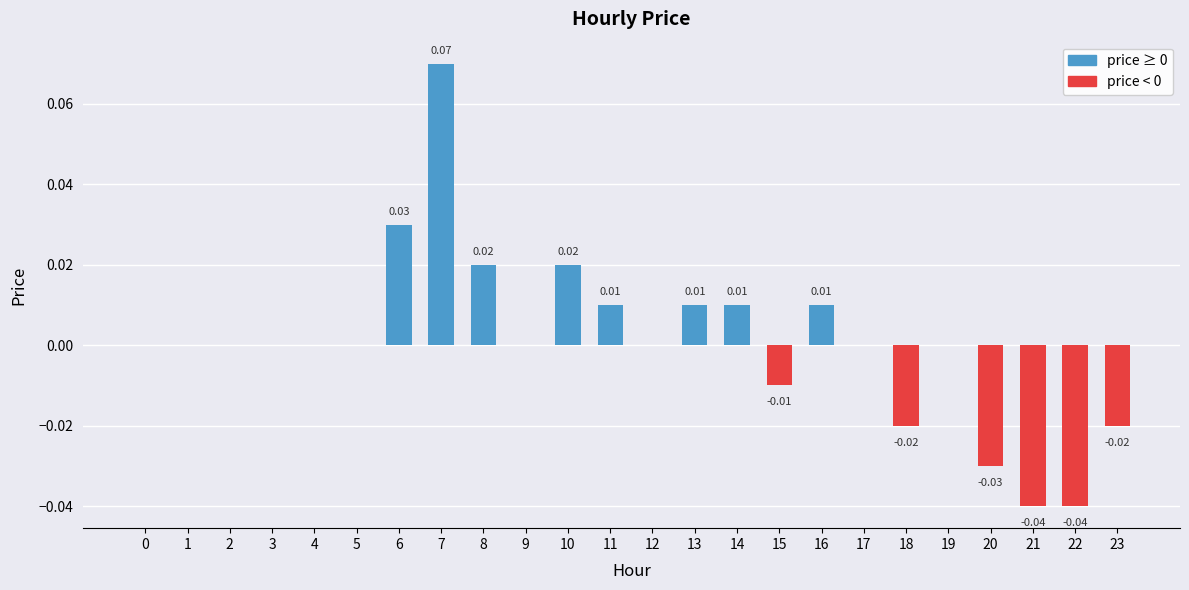

Which has a higher value, 23 or 3?

3